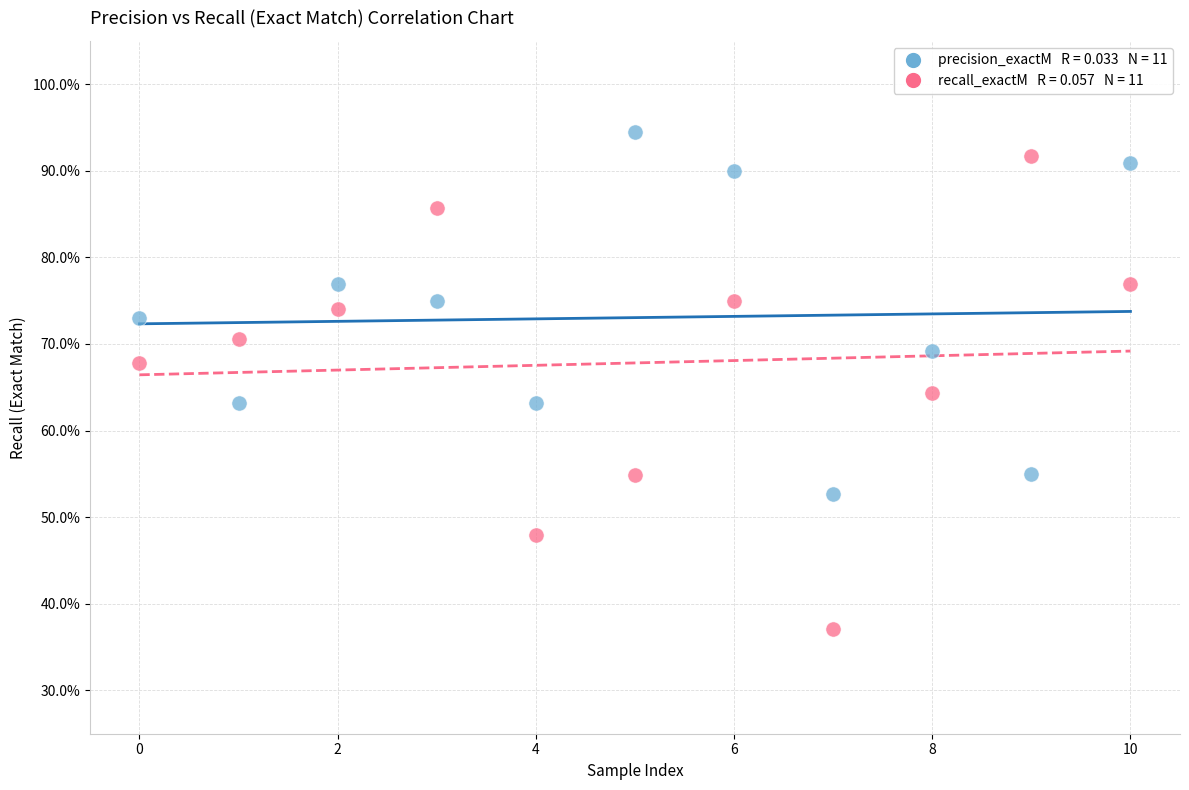

Across all data points, what is the range of Y values (max minus min)?

57.4